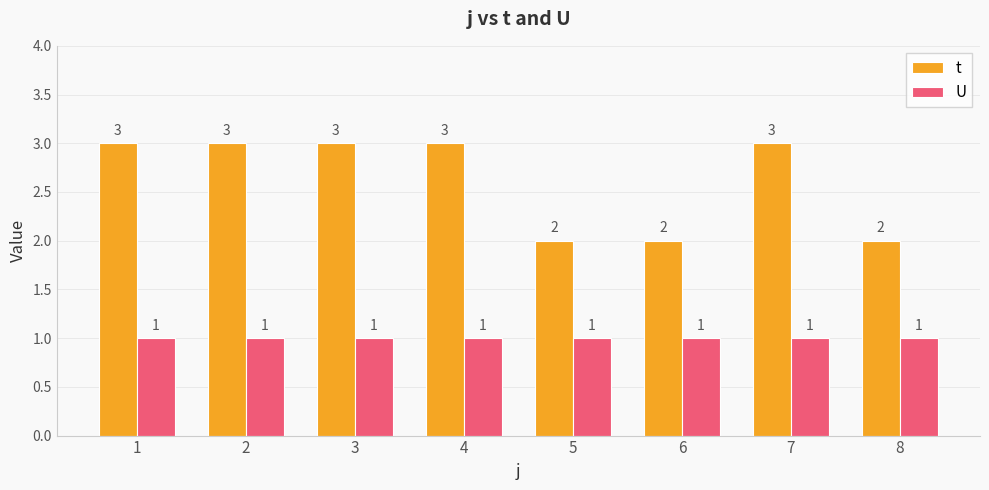

Are the bars grouped side by side (vs. stacked)?

Yes